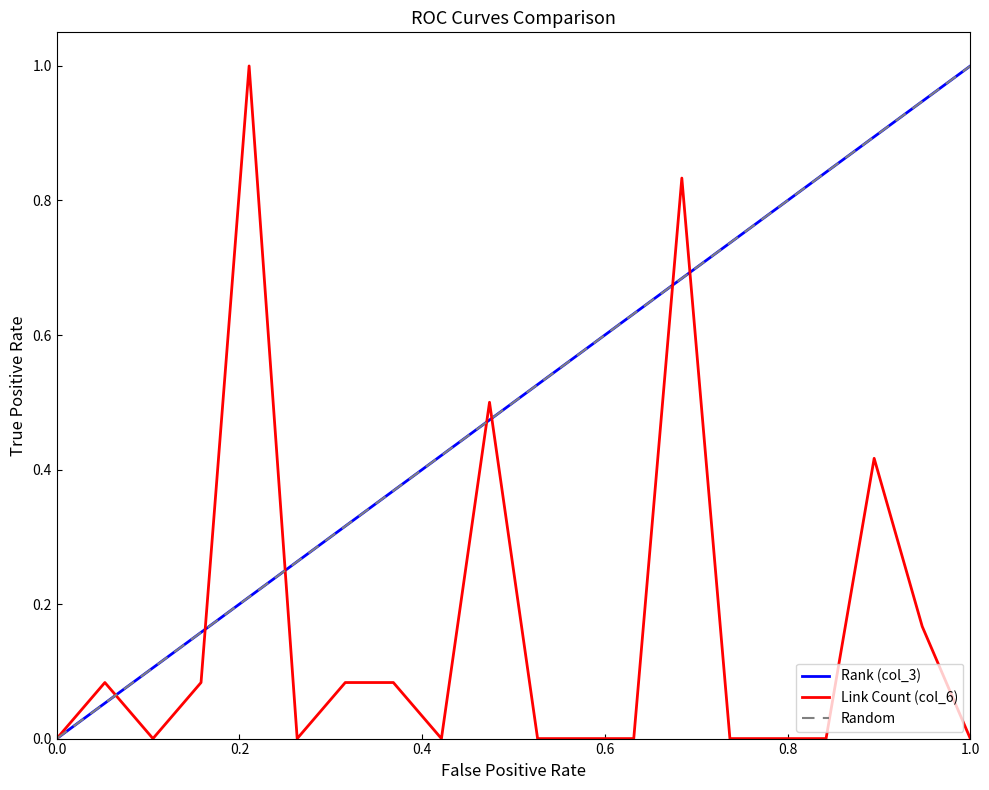

Where do Link Count (col_6) and Rank (col_3) first cross each other?

2 and 3